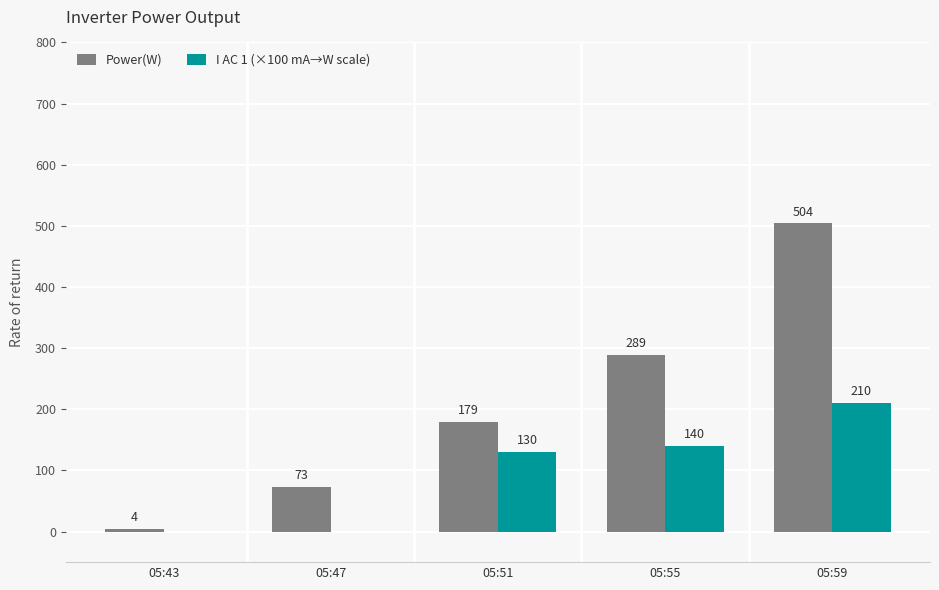

The value of I AC 1 (×100 mA→W scale) at 05:59 is 115. True or false?

False